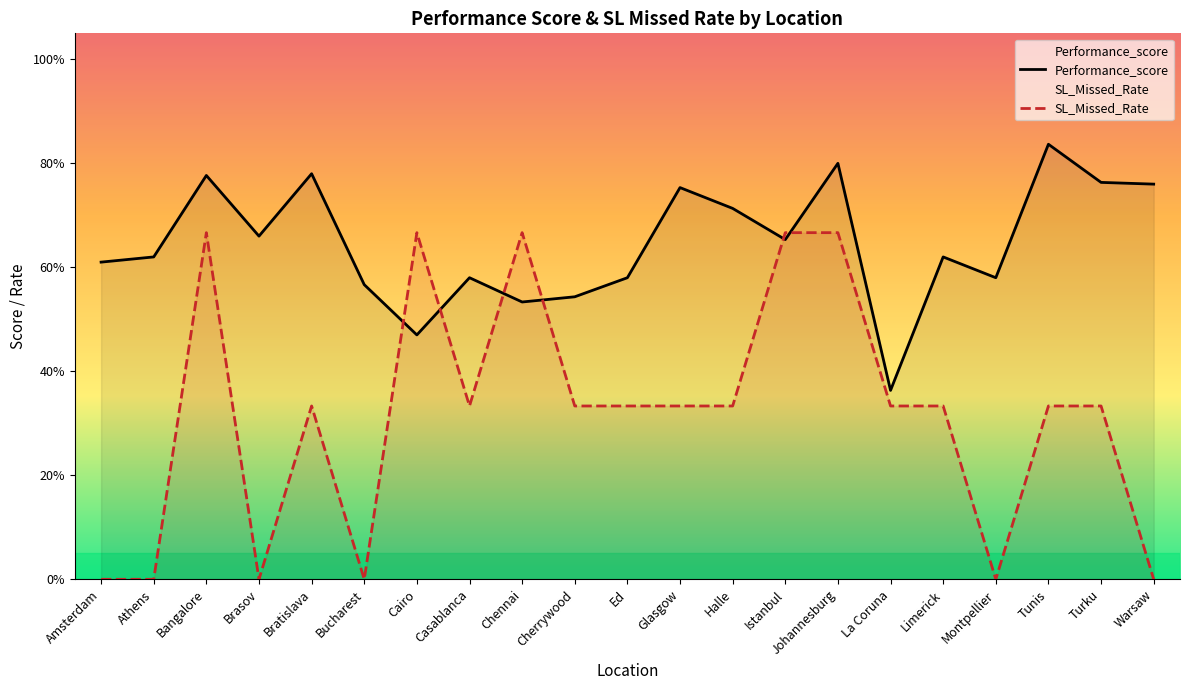

Is it true that Performance_score equals 0.2 at Johannesburg?

False